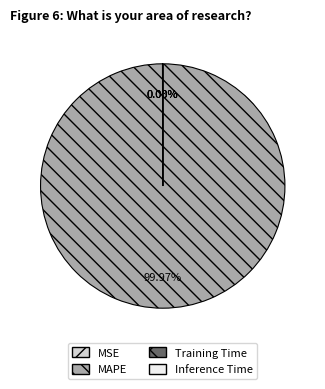

Is MAPE the majority of the pie?

Yes